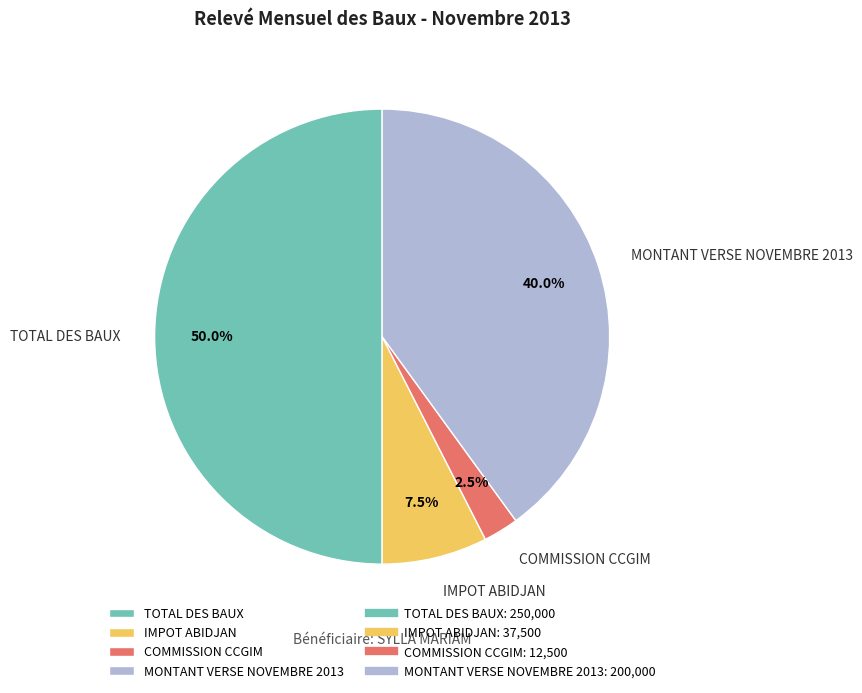

What is the ratio of the value at TOTAL DES BAUX to the value at COMMISSION CCGIM?

20.0